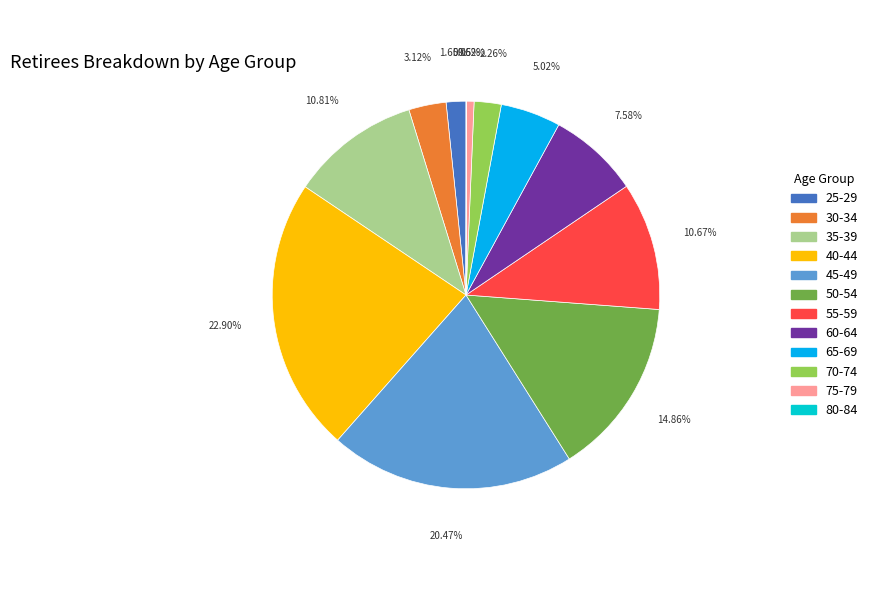

Is it true that 50-54 is 21% of the pie?

False